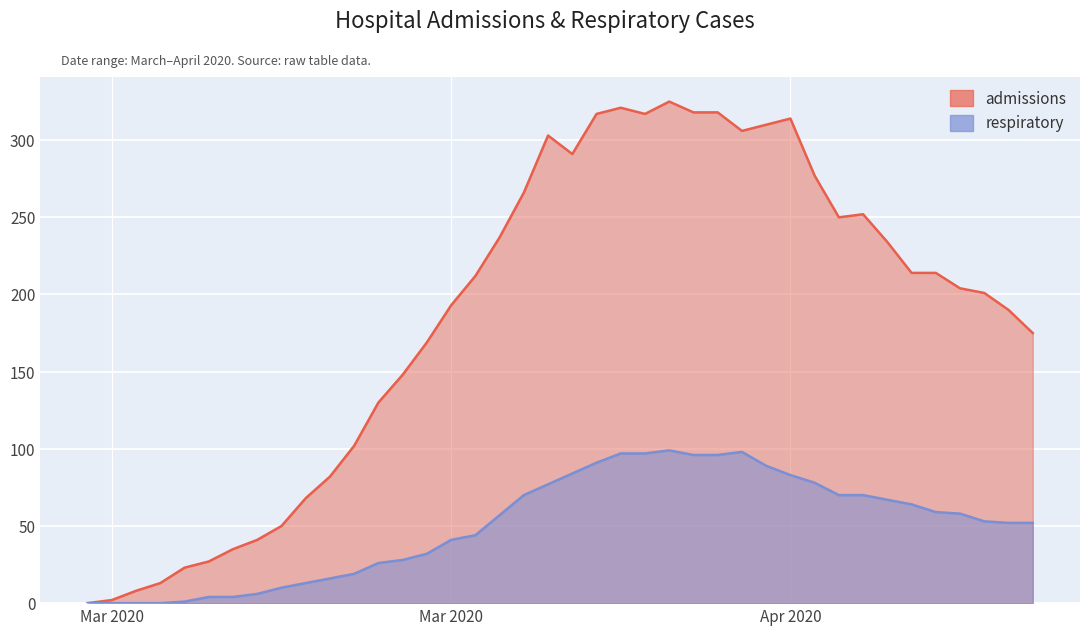

What is the sum of all admissions values?

7457